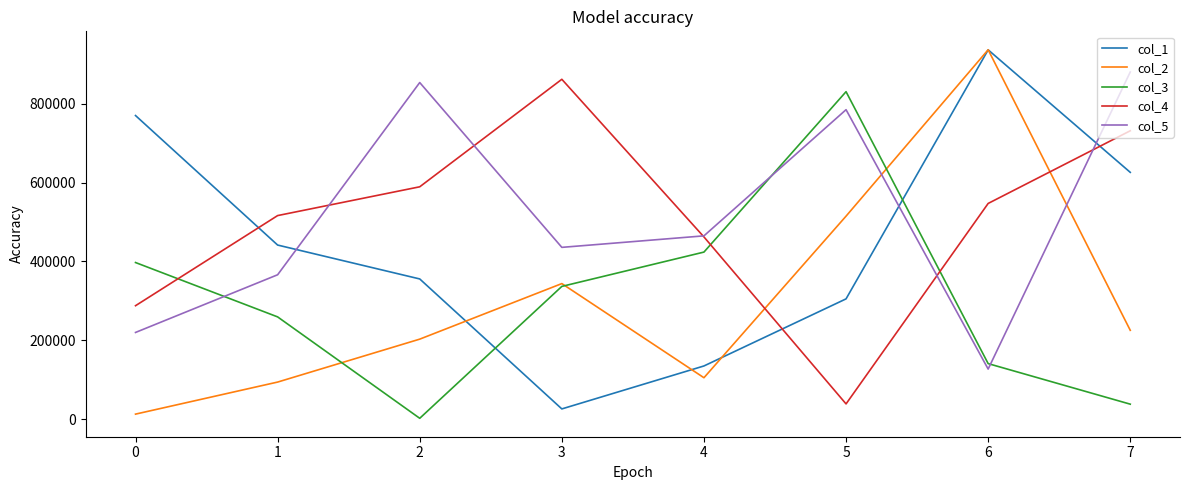

Reading right to left, list all the values displayed in this chart.

col_1: 625985	936643	305121	134970	26050	355659	441604	770052
col_2: 225388	936875	514915	105132	343899	202998	94134	12847
col_3: 38091	140941	830559	423777	336740	2266	259414	397295
col_4: 731431	547119	38755	462208	861973	589349	516352	287789
col_5: 880489	127119	784882	464937	435761	853736	366250	219960